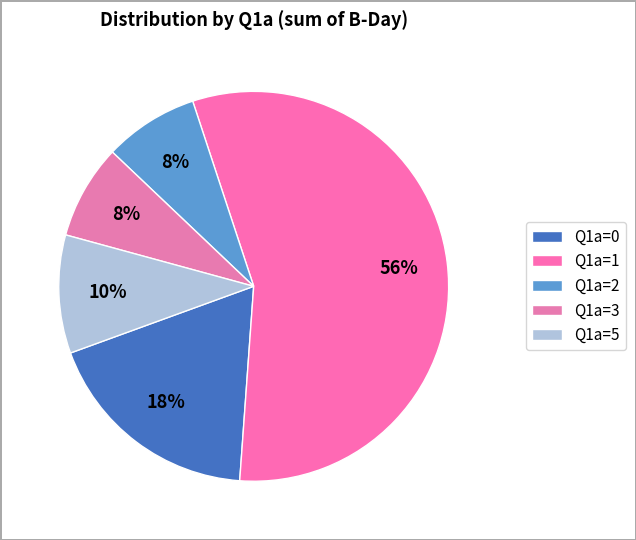

How many slices are in this pie chart?

5